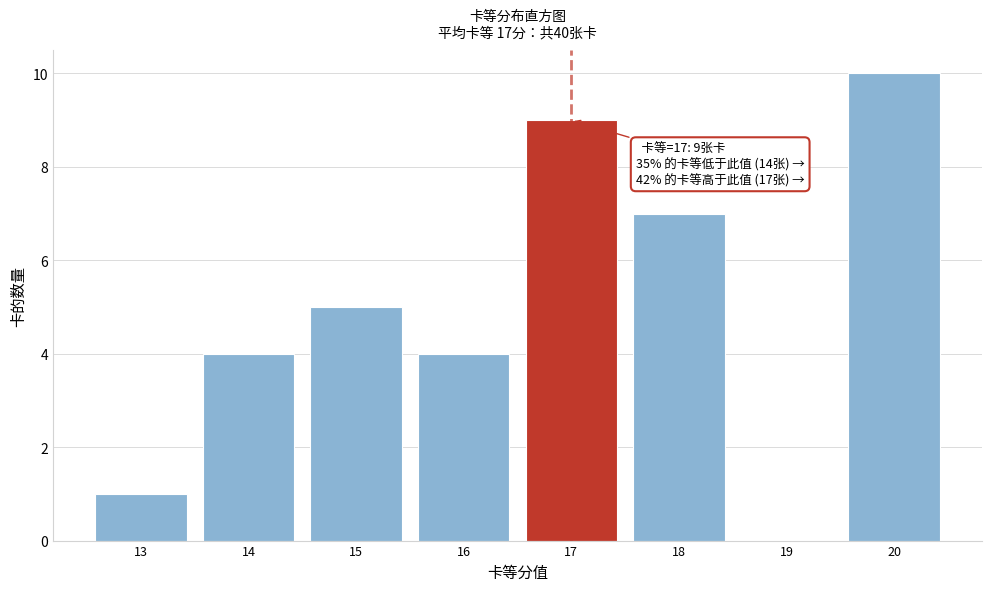

Which range on the x-axis has the tallest bar?

19.5 to 20.5